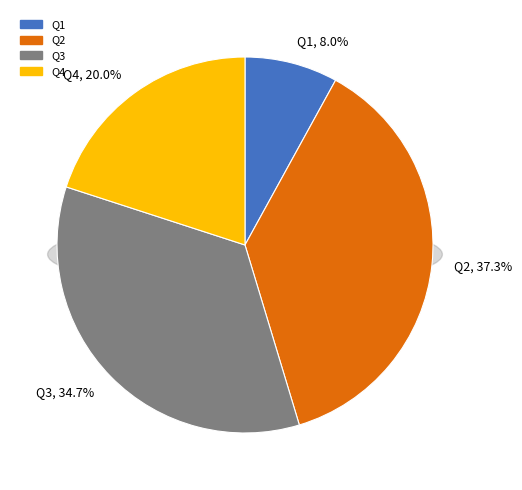

Is Q4 the majority of the pie?

No